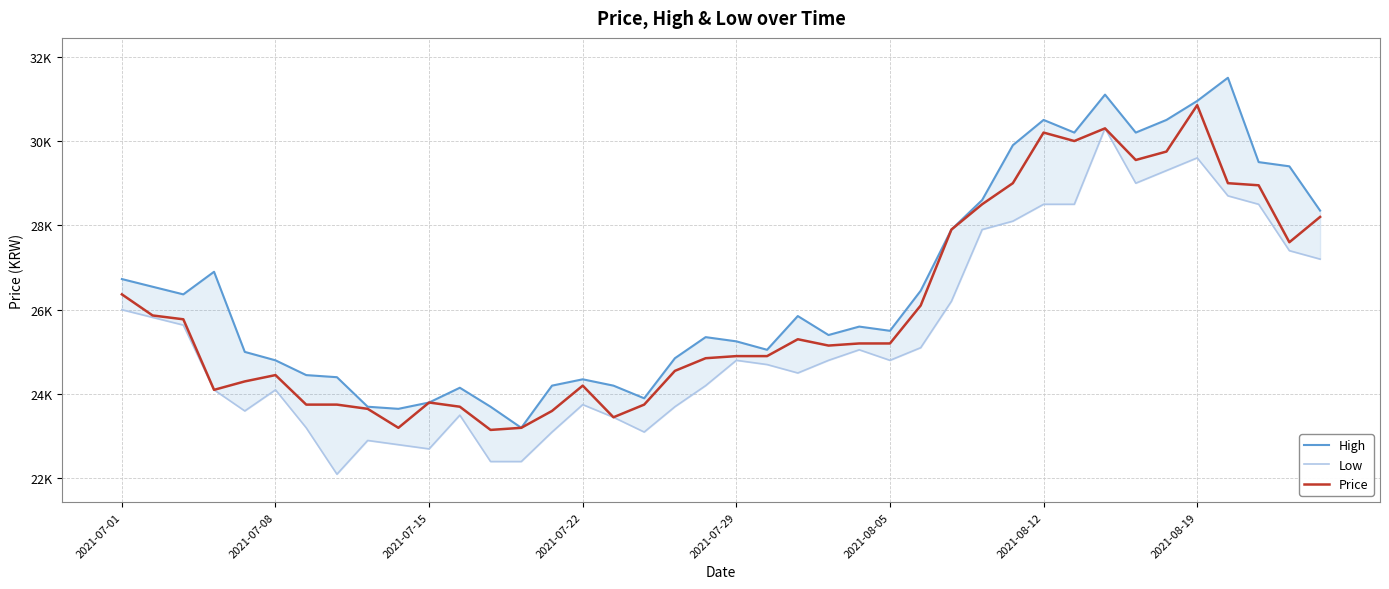

What is the total value across all series at 19?

74400